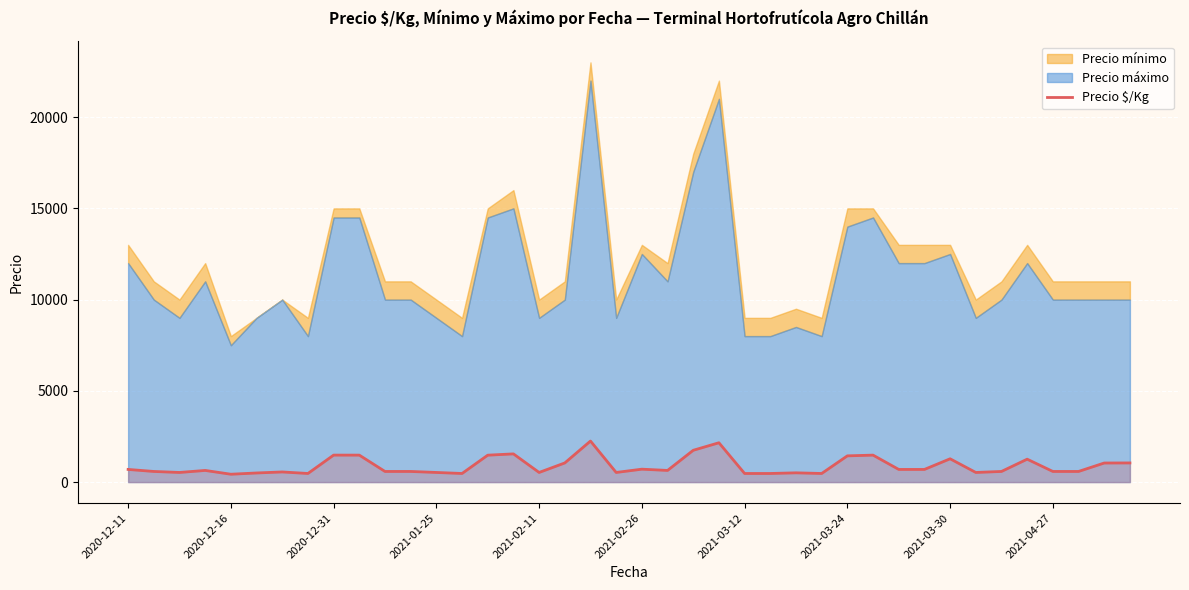

How many points are lower than both their immediate neighbors (excluding endpoints)?

9